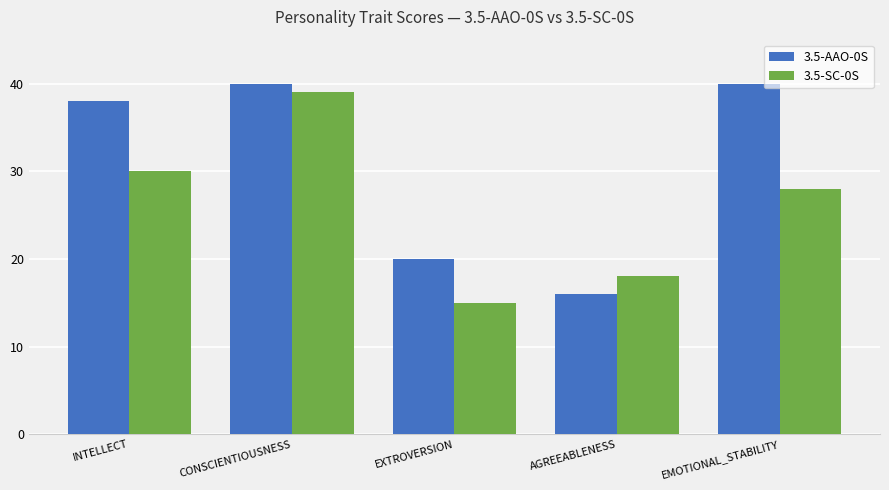

True or false: 3.5-SC-0S has a value of 8 at INTELLECT.

False